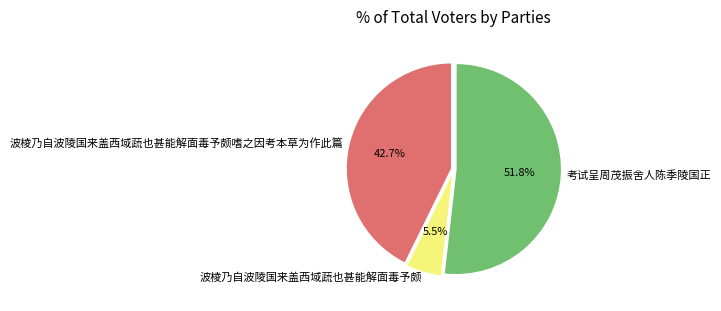

What is the total percentage of 考试呈周茂振舍人陈季陵国正 and 波棱乃自波陵国来盖西域蔬也甚能解面毒予颇嗜之因考本草为作此篇?

94.5%